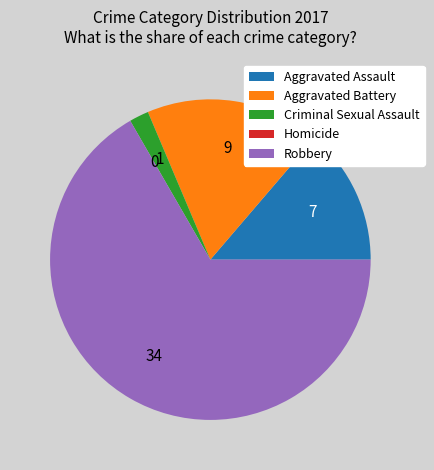

Which slice is the largest?

Robbery